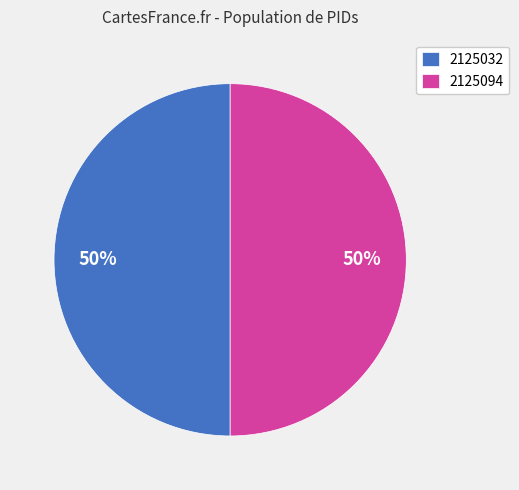

Is the sum of 2125032 and 2125094 greater than half?

Yes